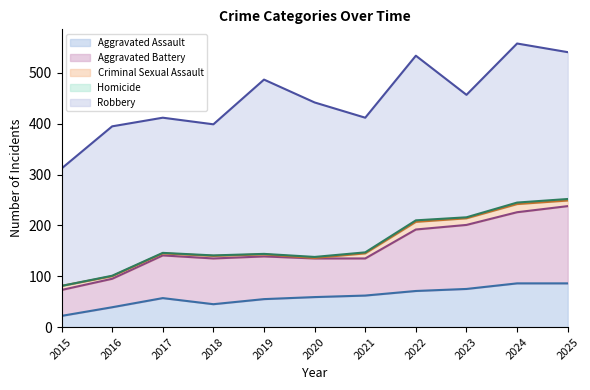

What is the difference between the highest and lowest values at 2019?

342